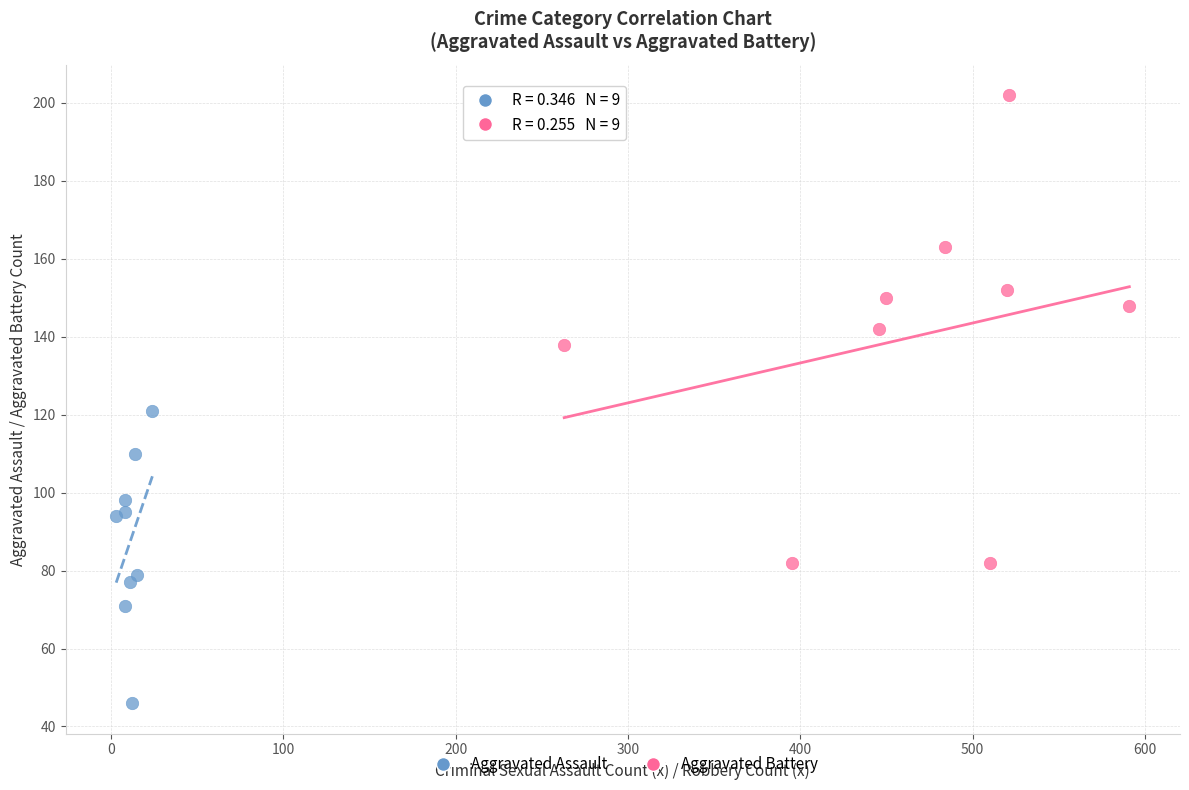

Which series has the largest Y range (max minus min)?

Aggravated Battery